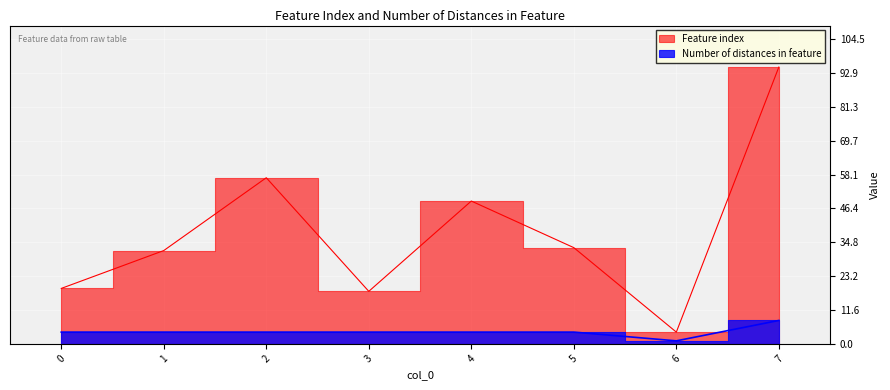

True or false: Number of distances in feature has more than 2 points higher than both neighbors.

False